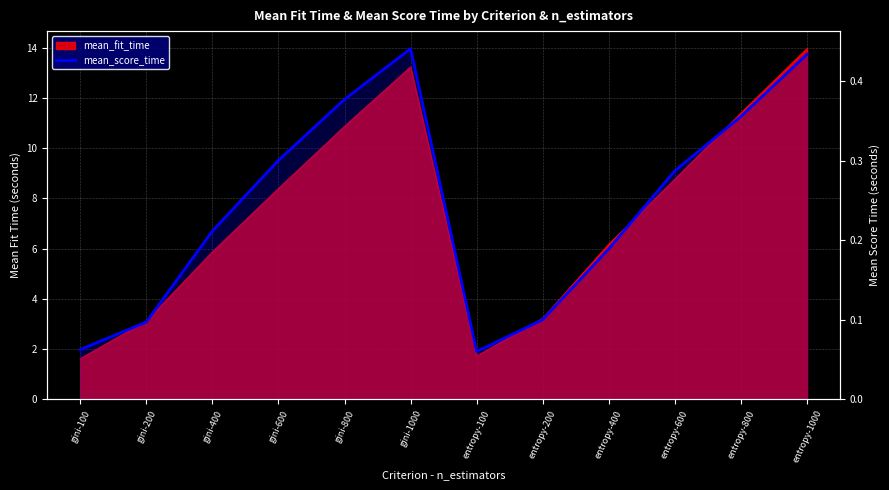

What position from the right is entropy-1000?

1